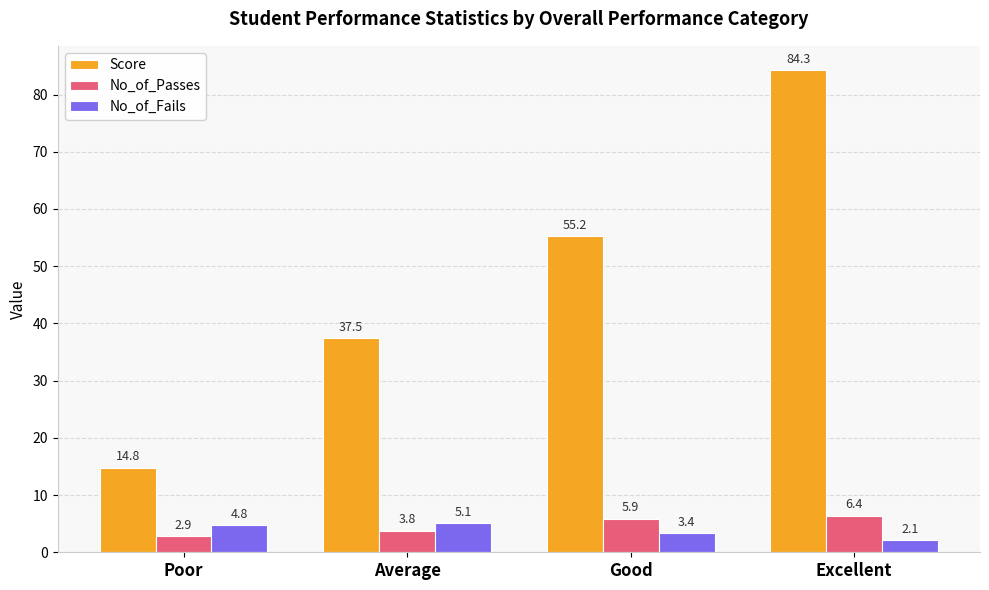

Read the Score value at Poor.

14.8